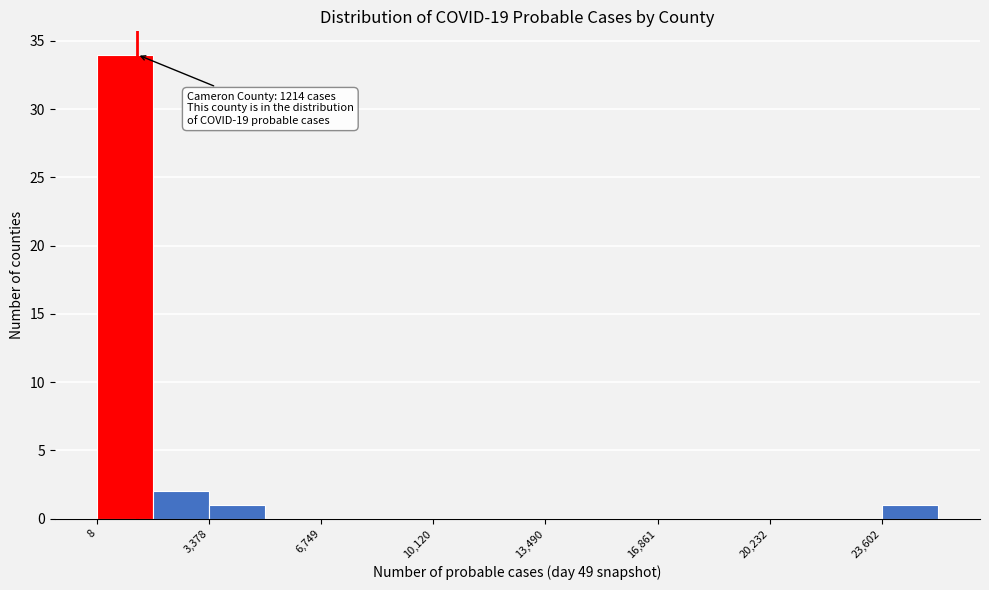

Around what value on the x-axis is the tallest bar? Give the approximate position of its centre, as read against the axis.

1000